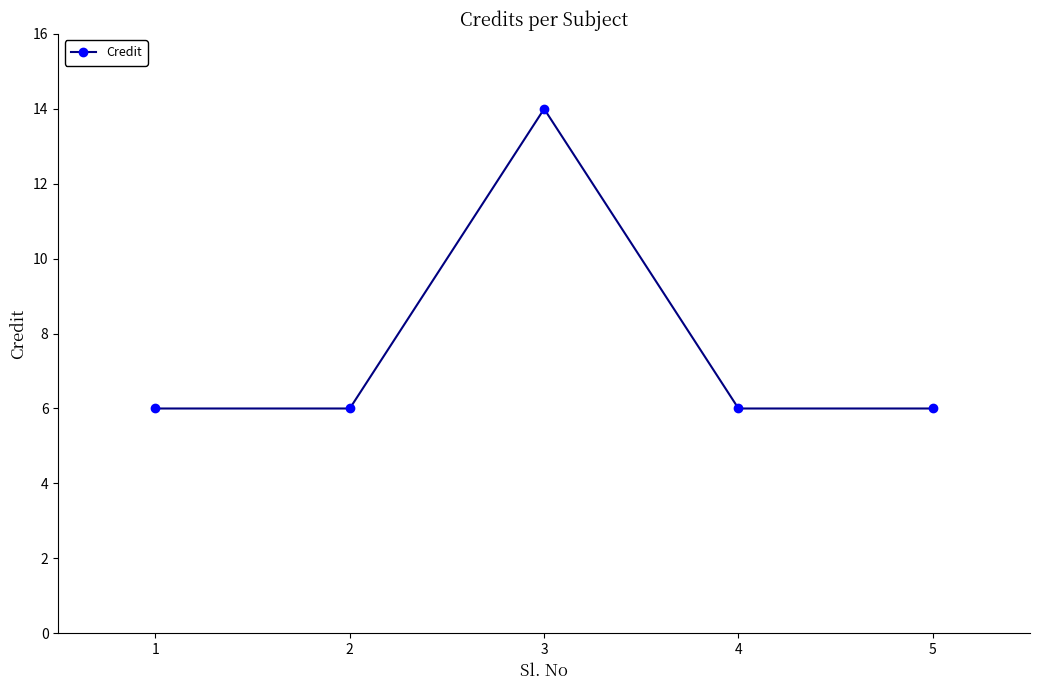

Read the value at 5.

6